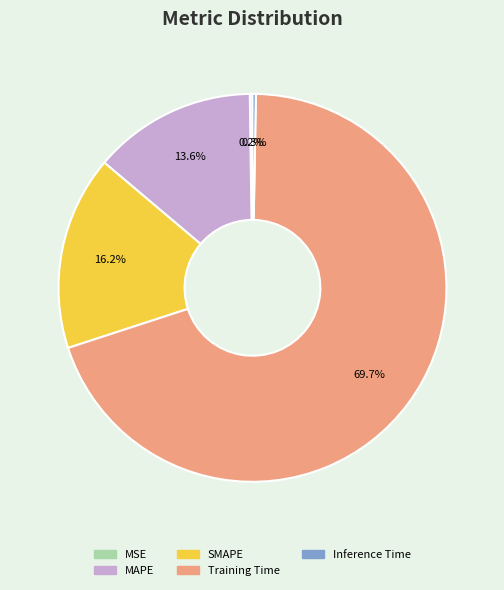

What is the largest slice in the pie chart?

Training Time